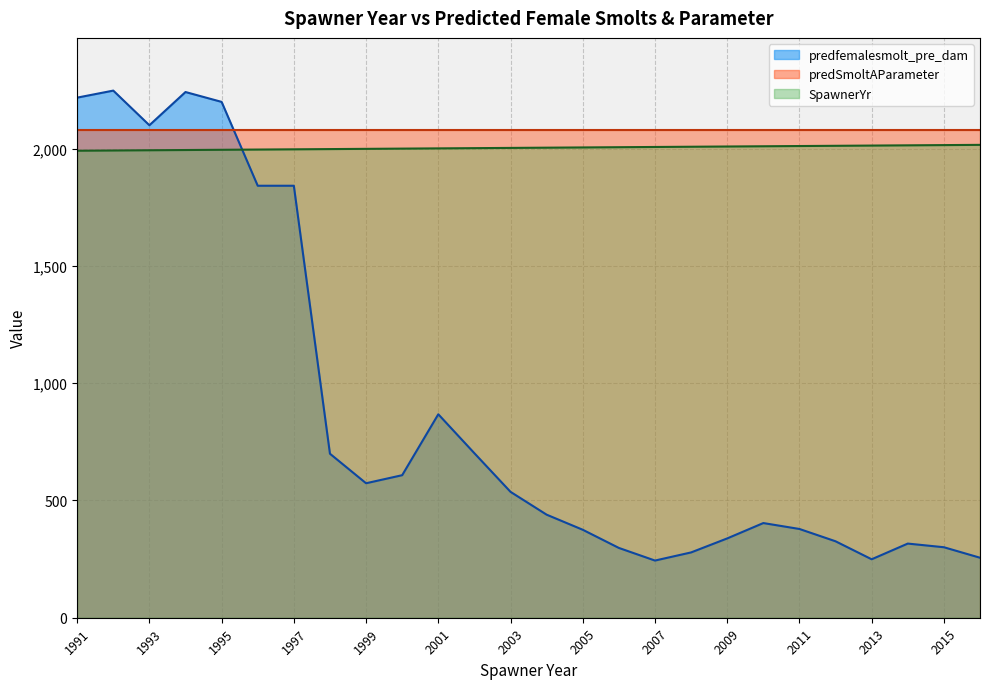

What is the sum of the SpawnerYr values at 2010 and 2005?

4015.0